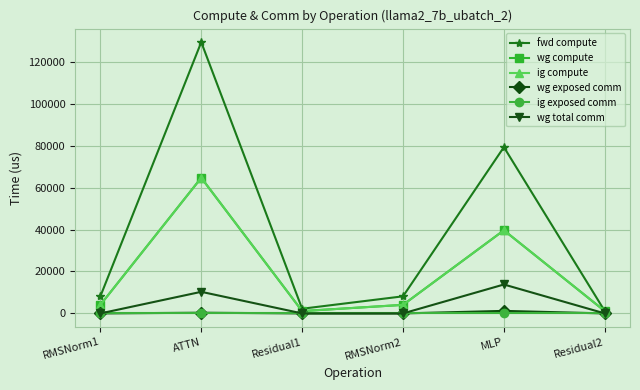

Rank the series at Residual2 from highest to lowest value.

fwd compute, wg compute, ig compute, wg exposed comm, ig exposed comm, wg total comm